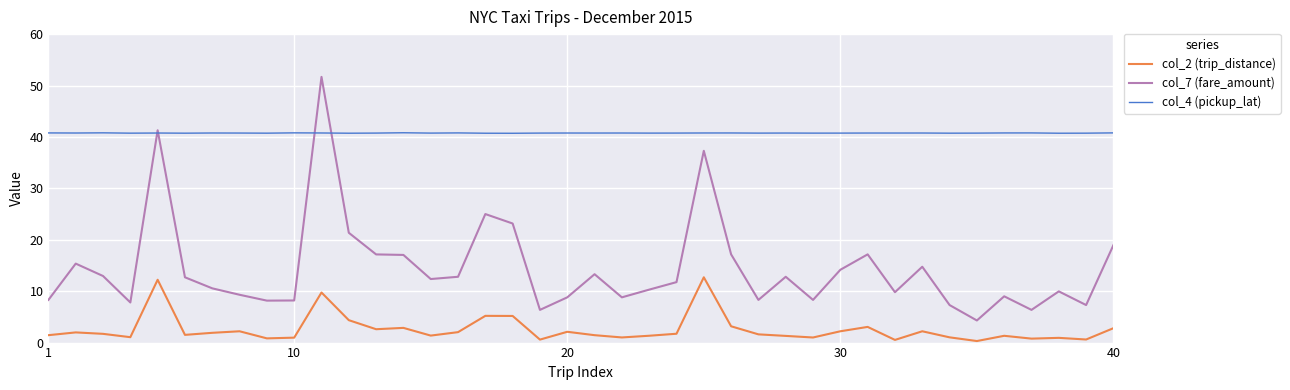

What is the highest value of the col_2 (trip_distance) series?

12.7